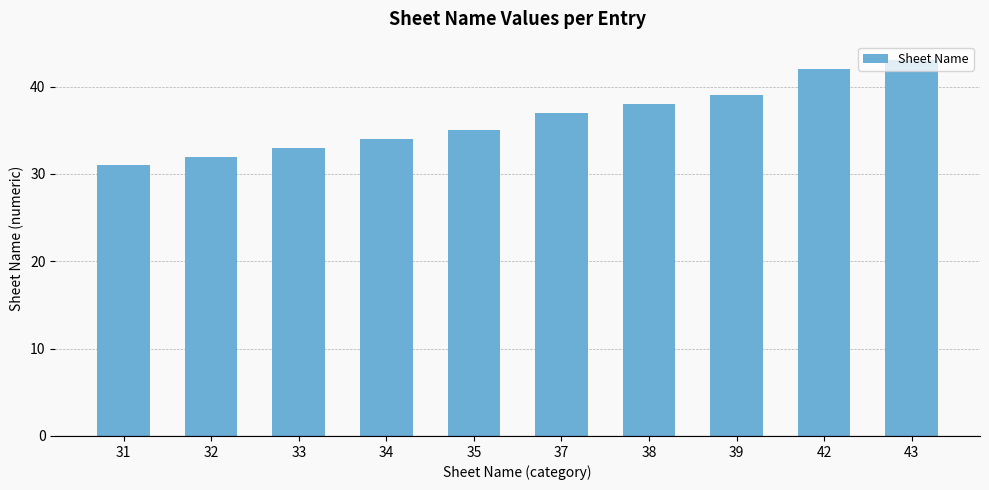

List the labels in order of value, largest first.

43, 42, 39, 38, 37, 35, 34, 33, 32, 31